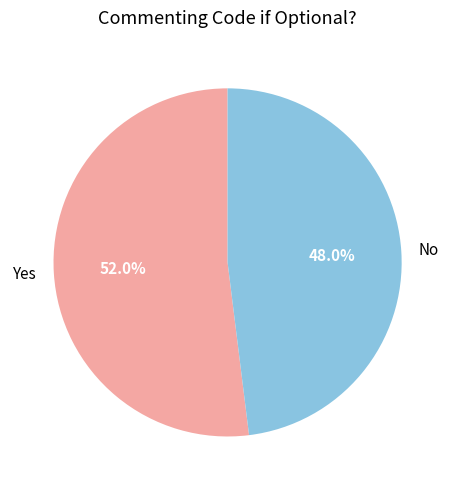

What portion of the pie excludes Yes?

48.0%